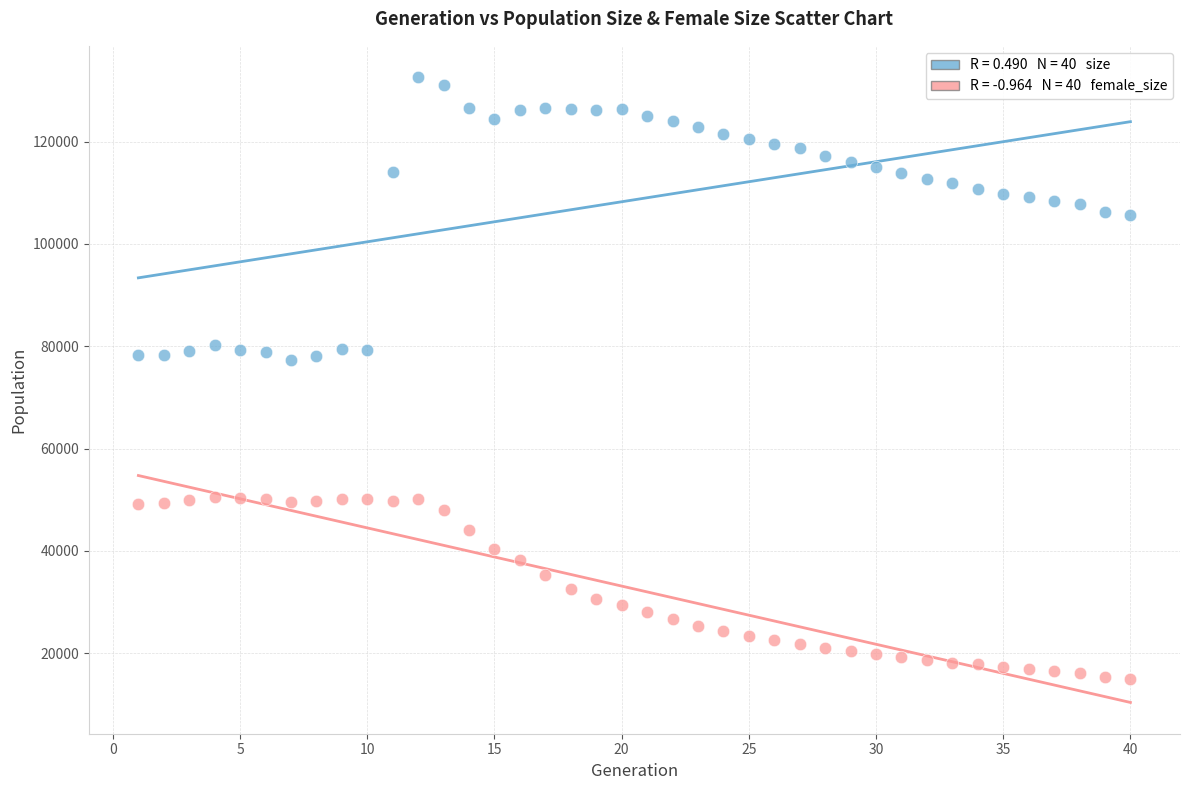

Across all data points, what is the range of Y values (max minus min)?

117570